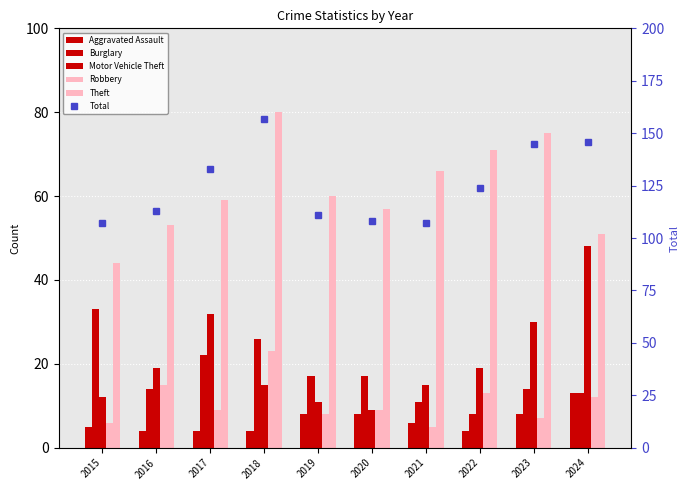

Which category has the lowest value in the Aggravated Assault series?

2016